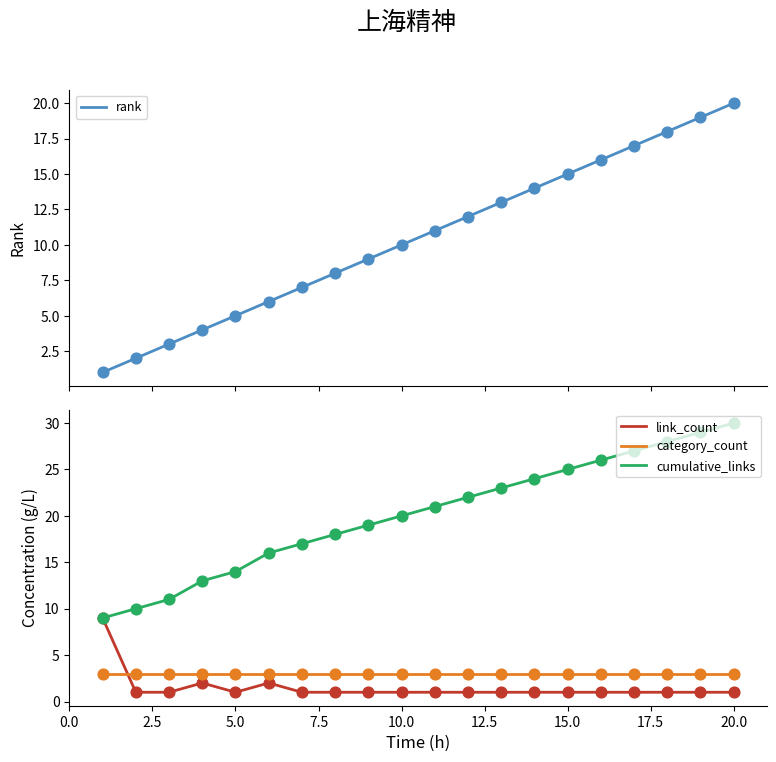

What is the maximum value for category_count?

3